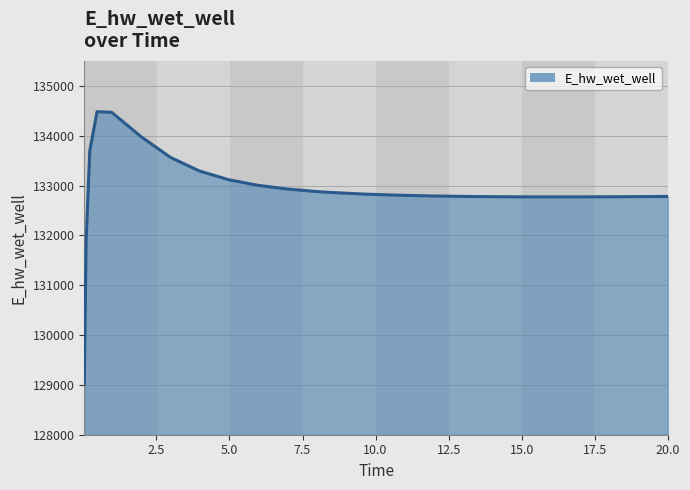

What is the greatest value displayed?

134481.0